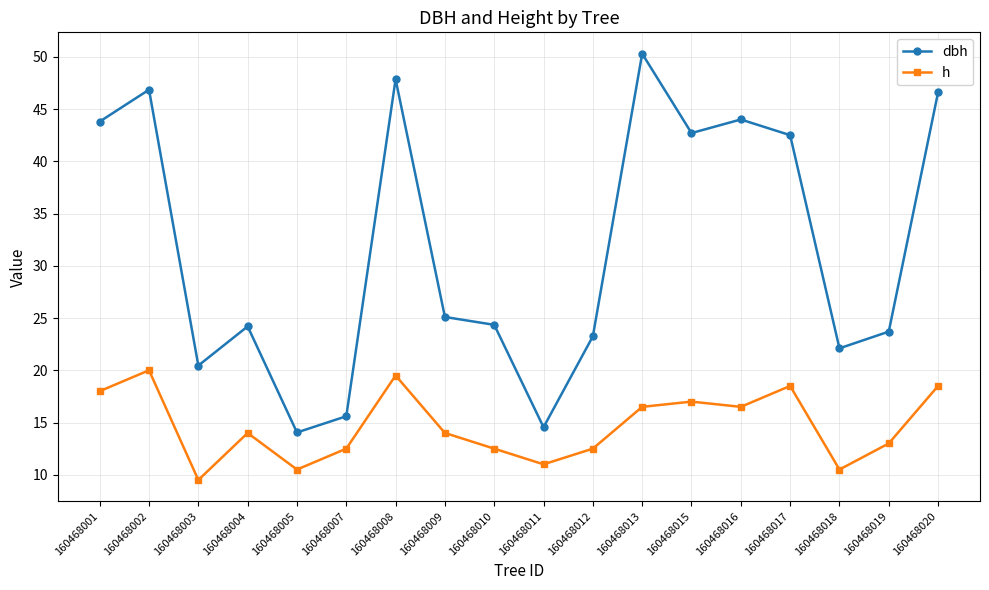

What is the approximate value of h at 160468008?

19.5